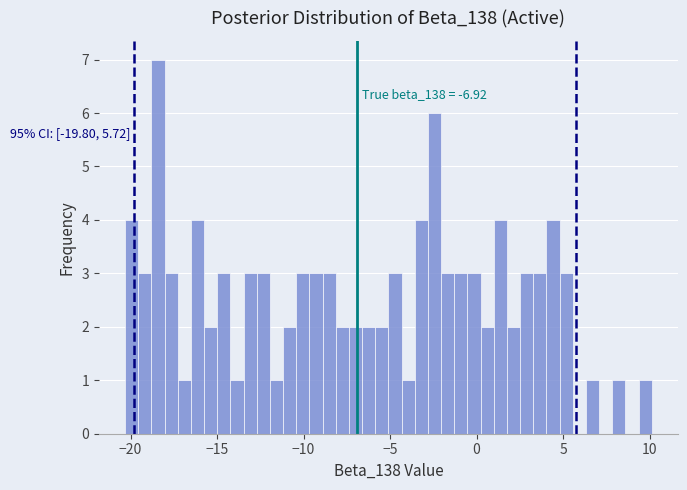

Around what value on the x-axis is the tallest bar? Give the approximate position of its centre, as read against the axis.

-18.5